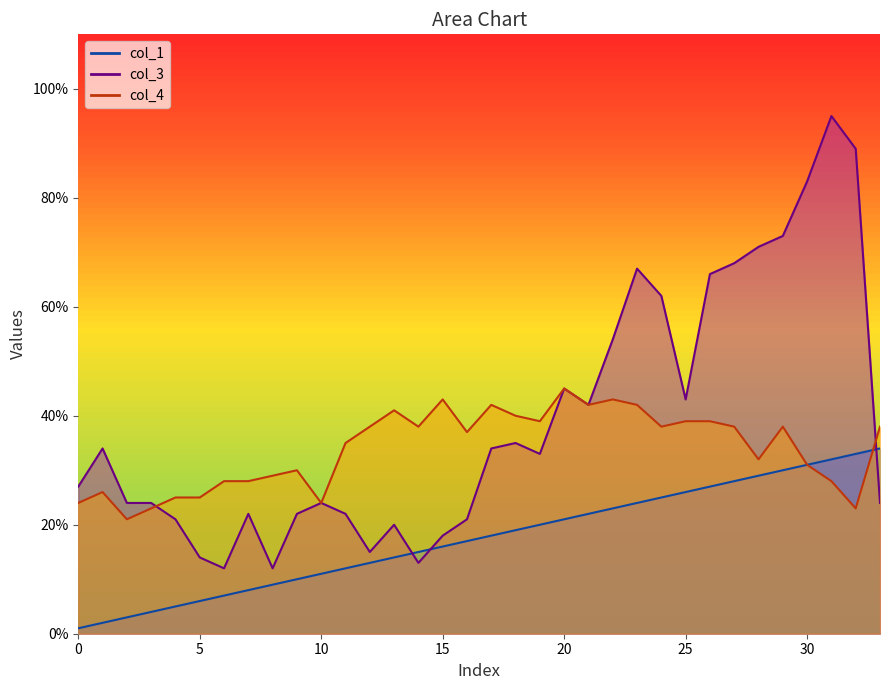

What is the value of the col_3 point at the 10th from the left?

22